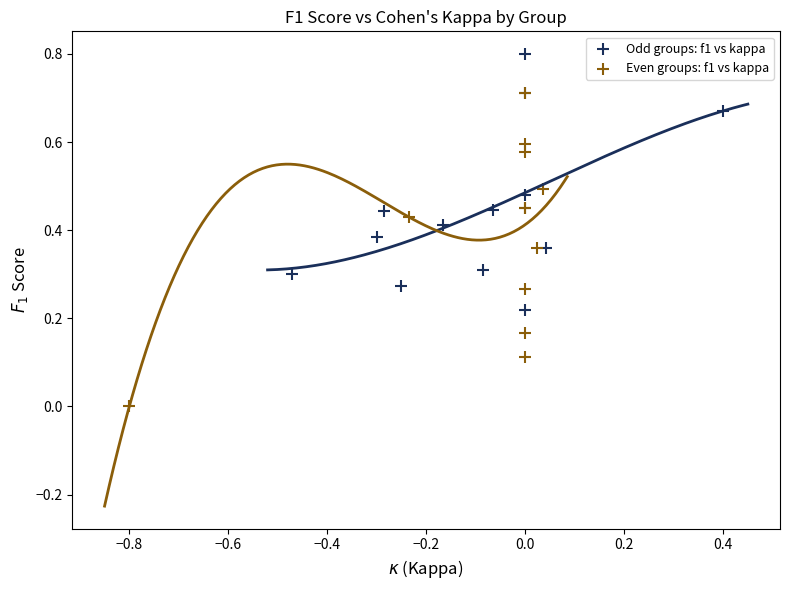

What are all the series names shown in the legend?

Odd groups: f1 vs kappa, Even groups: f1 vs kappa